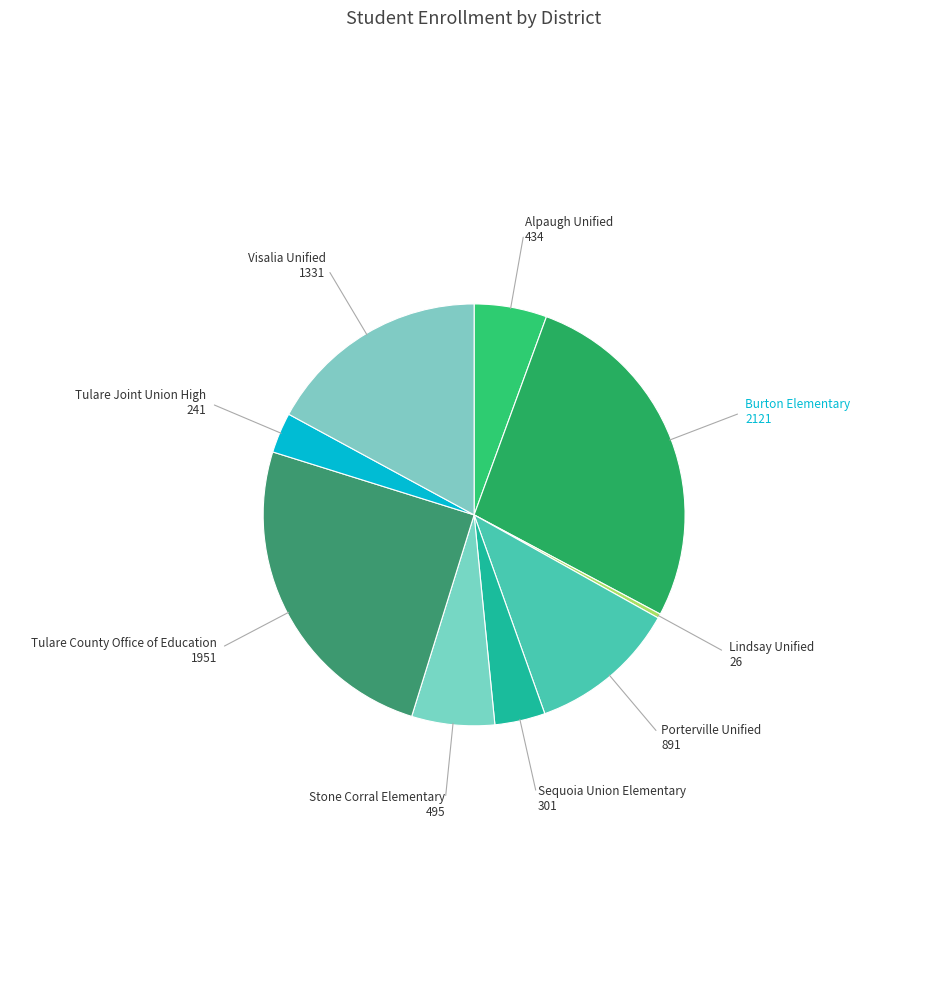

Count the number of slices in the pie.

9